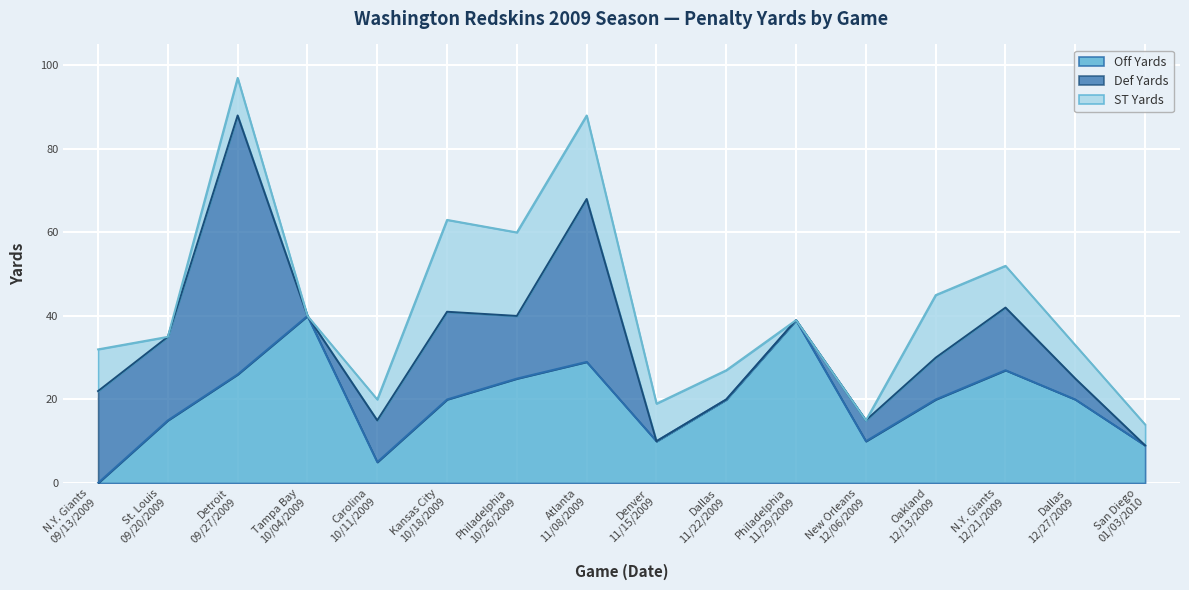

True or false: Off Yards has a value of 9 at 01/03/2010.

True